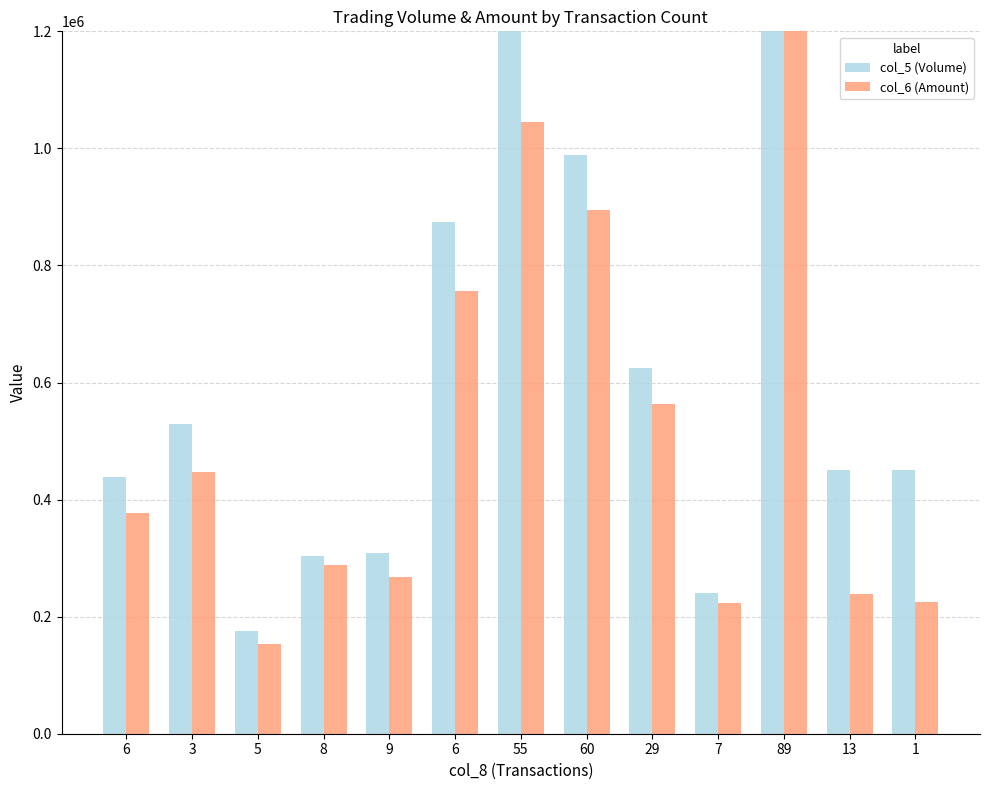

At how many categories does at least one series exceed 363945?

9